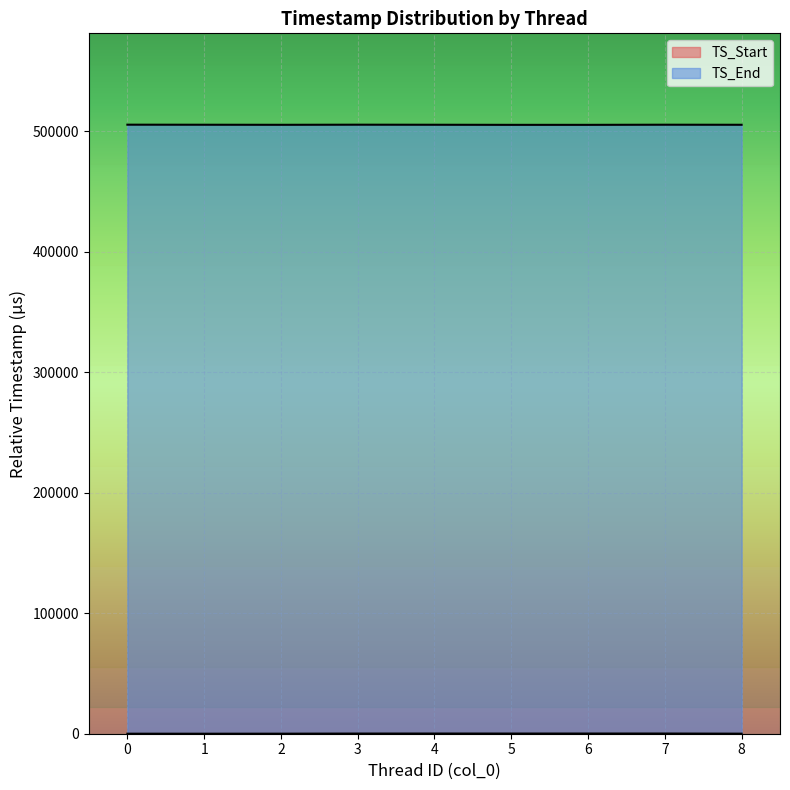

The TS_End series shows 789271.3 at 2. True or false?

False